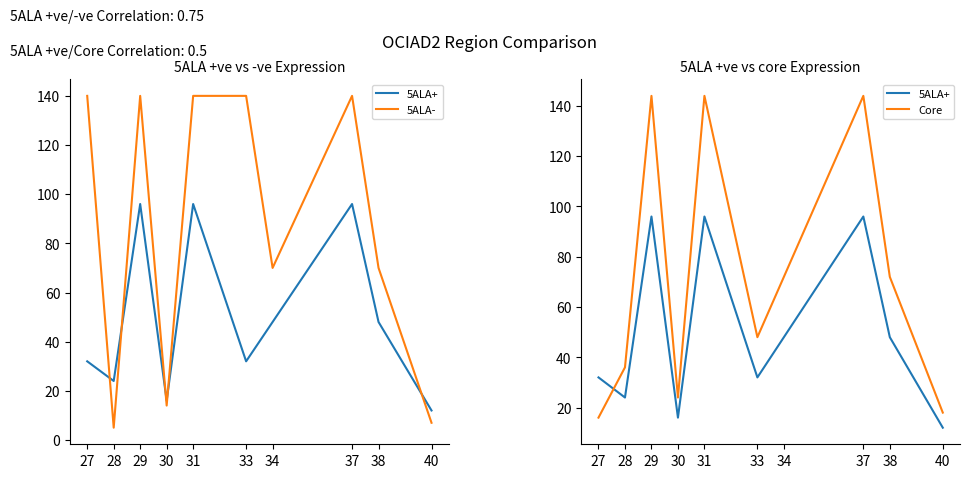

Which has a higher value, 40 or 38?

38